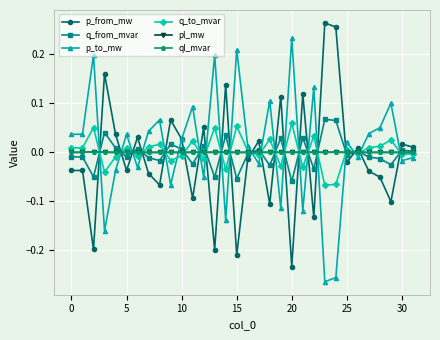

True or false: q_to_mvar has more than 0 points higher than both neighbors.

True